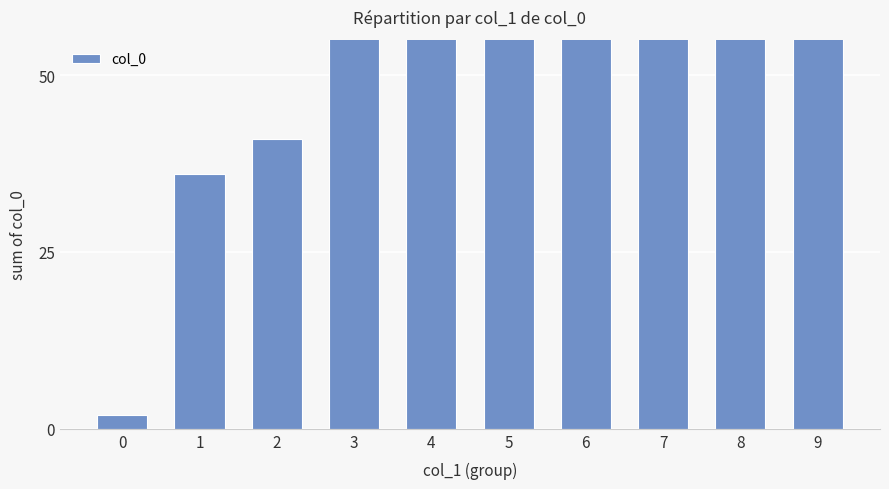

The chart shows a value of 217 at 5. True or false?

True